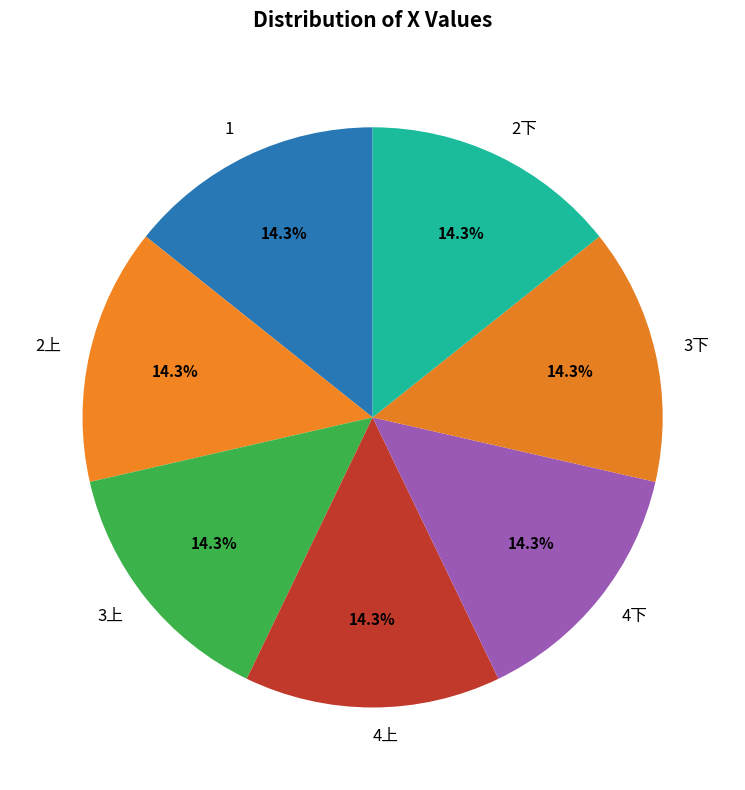

The 1 slice represents 27% of the pie. True or false?

False